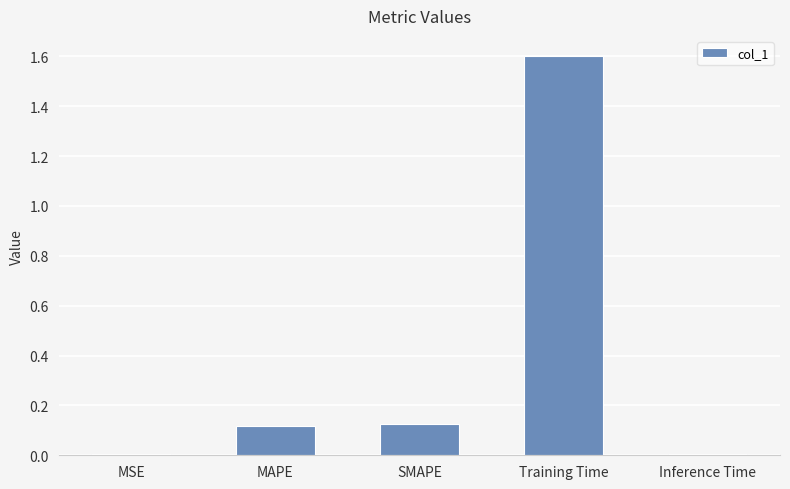

What is the change in value from MAPE to Training Time?

+1.5